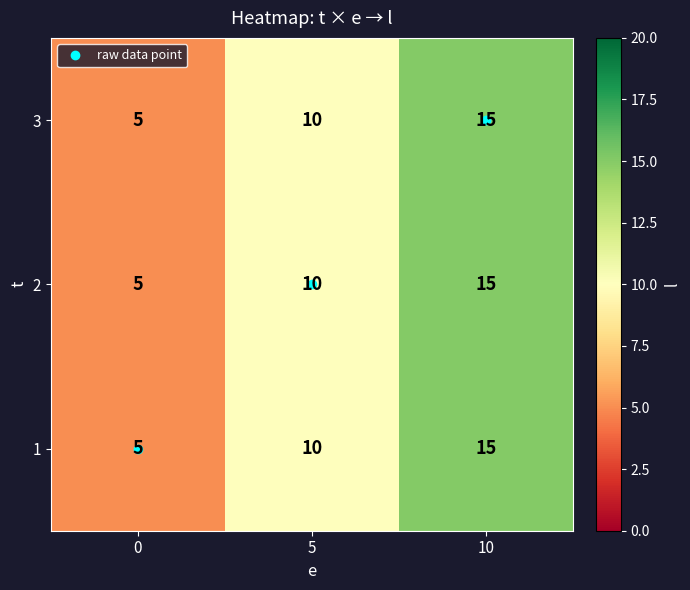

What value does the 1 series have at 0?

5